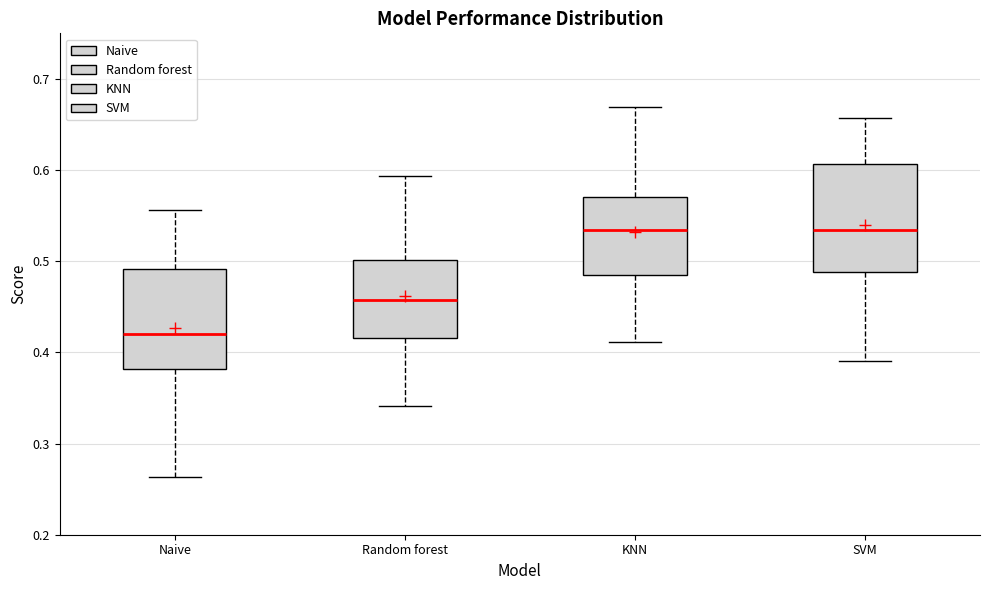

Where is the upper edge of the box for KNN on the y-axis? The values are not printed on the chart, so give them approximately, as read against the axis.

0.57